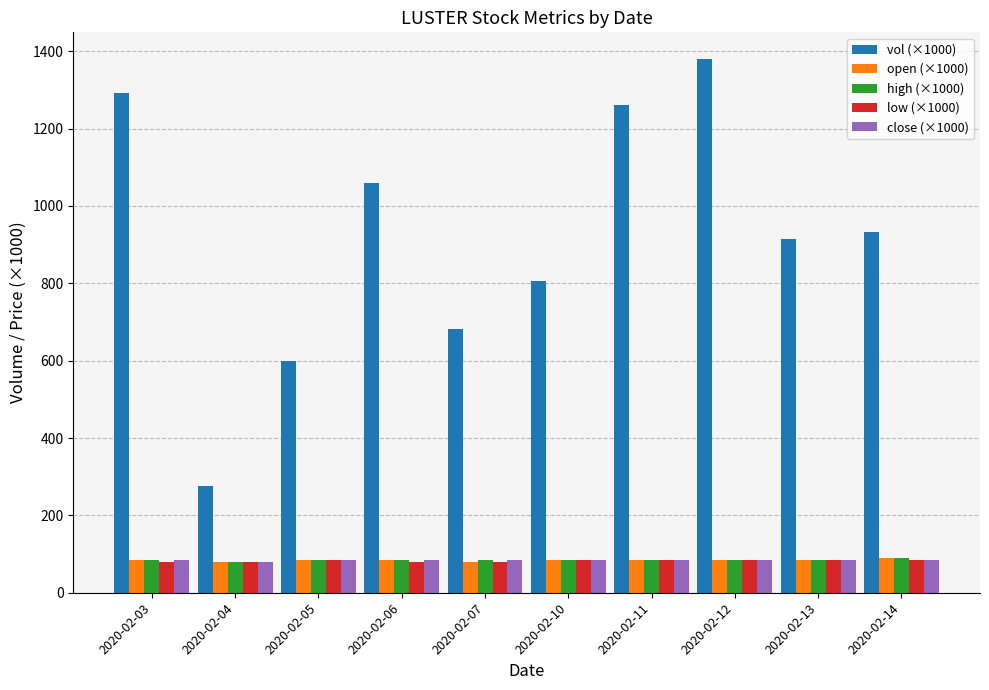

What is the total value across all series at 2020-02-13?

1255.8